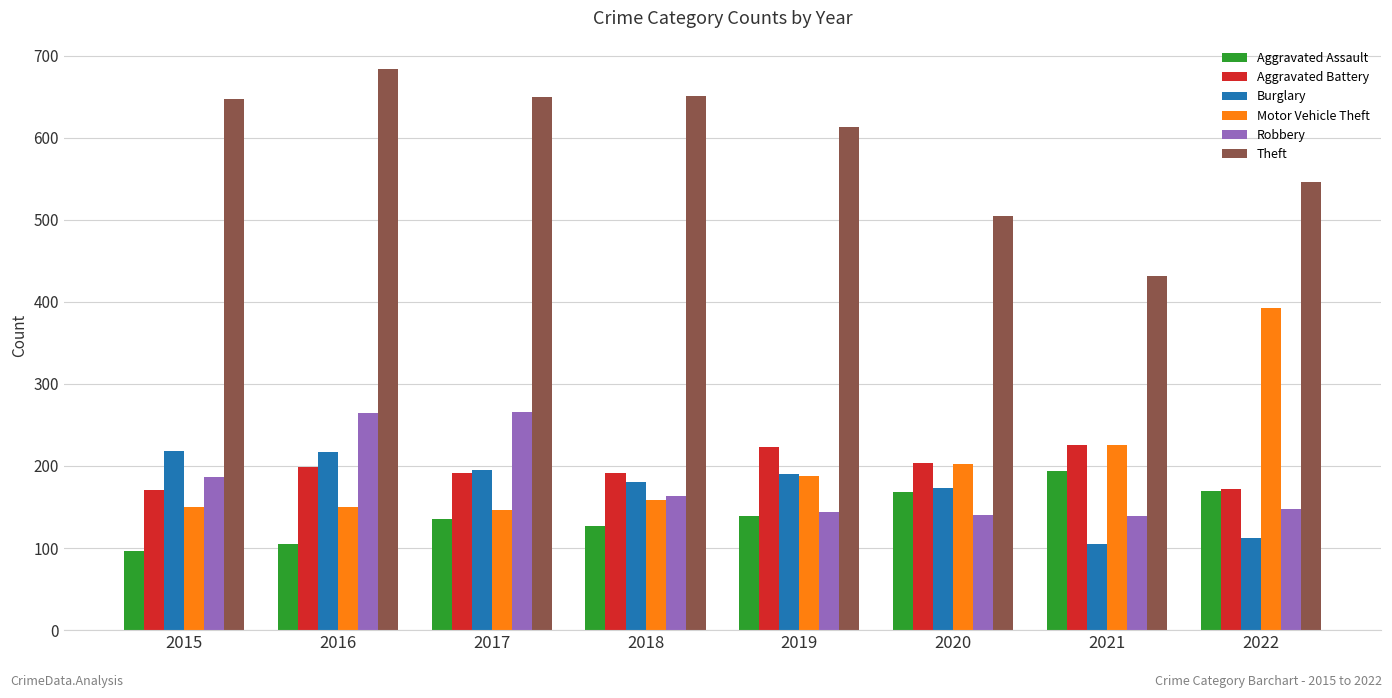

Is the value of Robbery at 2015 greater than the value of Motor Vehicle Theft at 2015?

Yes